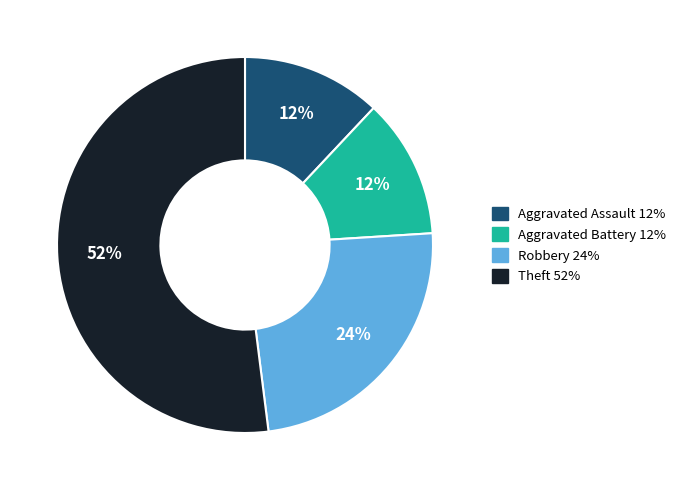

To the nearest percent, what is the combined percentage of Aggravated Battery and Aggravated Assault?

24%